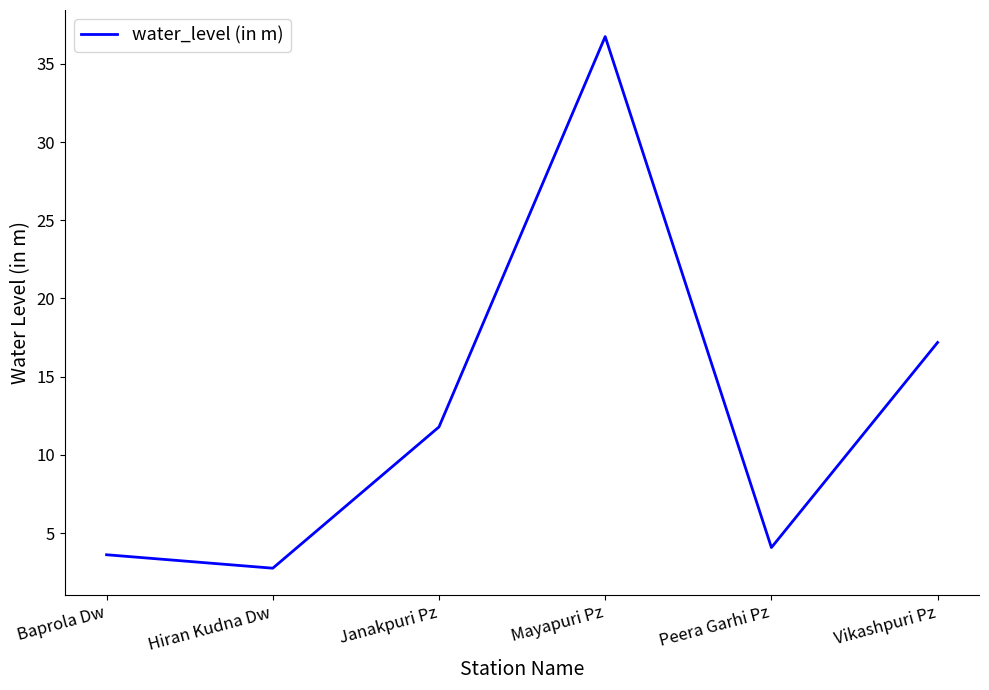

Between Vikashpuri Pz and Janakpuri Pz, which is larger?

Vikashpuri Pz